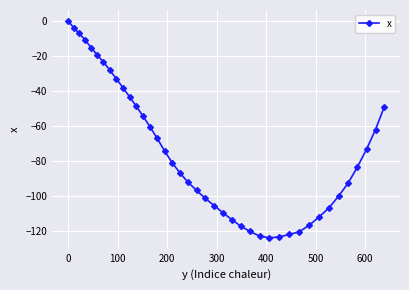

What is the minimum value shown in the chart?

-123.6